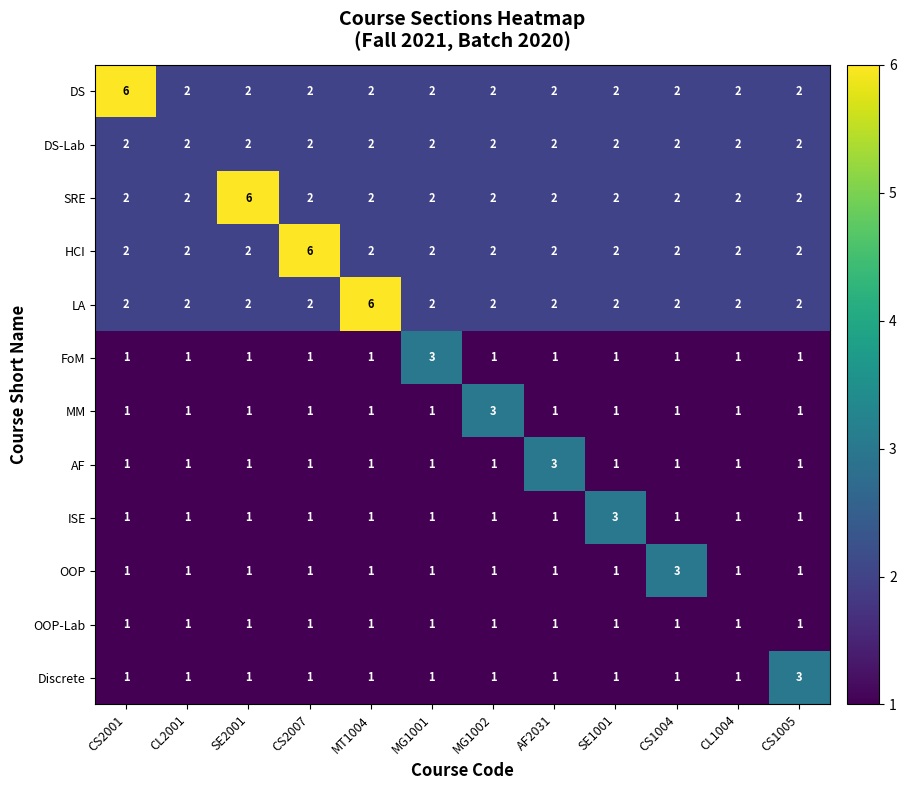

Count the FoM values in the range 1 to 2.

11